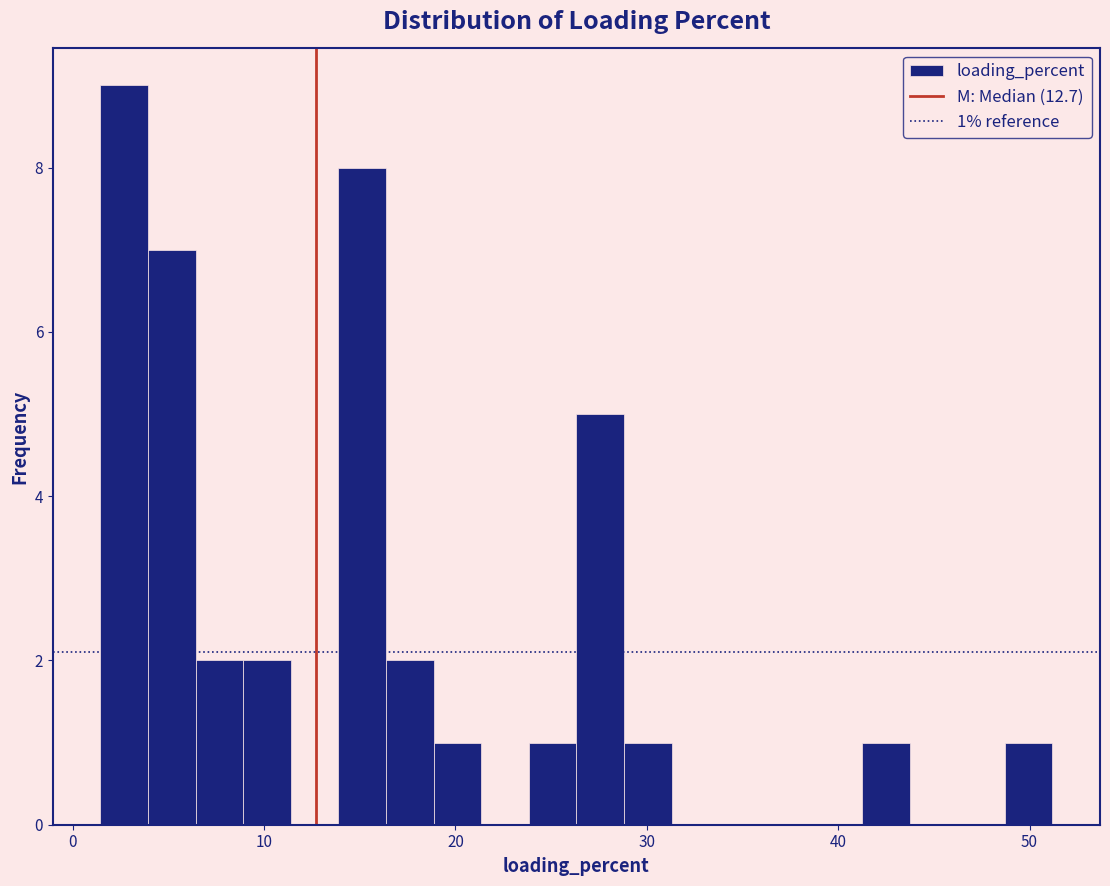

Around what value on the x-axis is the tallest bar? Give the approximate position of its centre, as read against the axis.

3